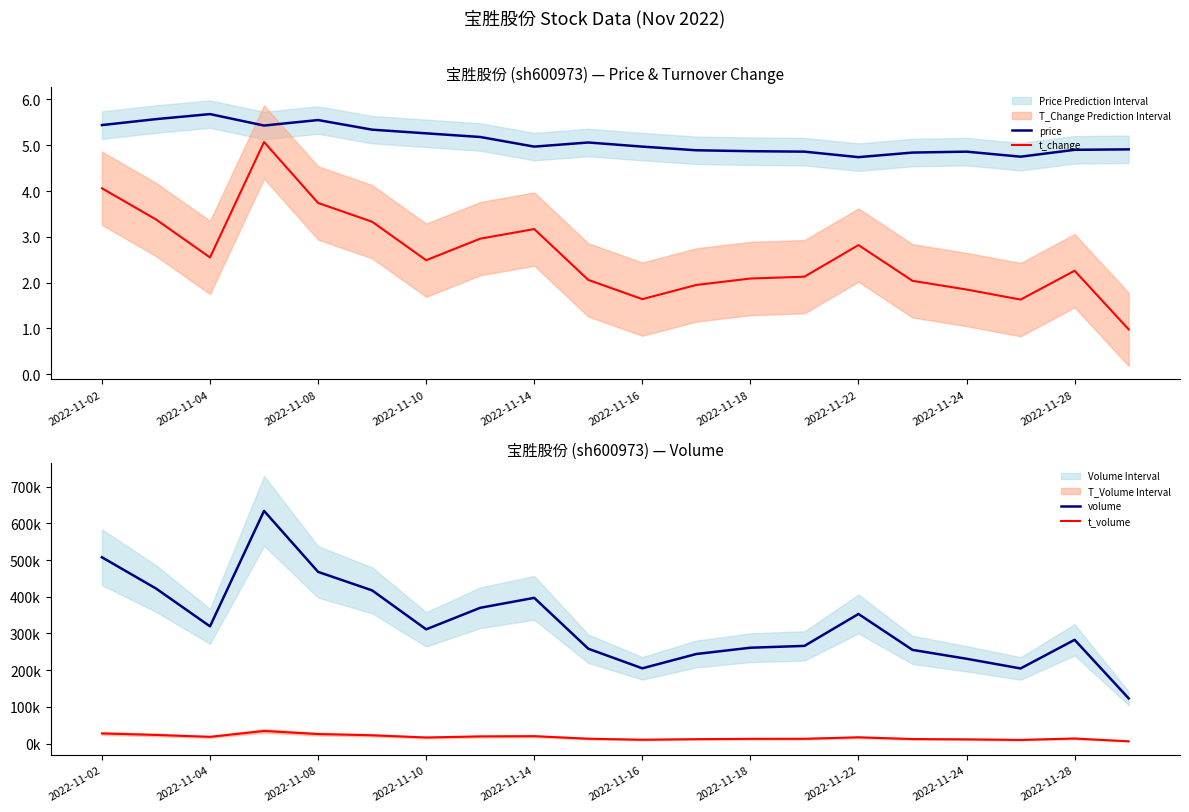

Reading left to right, extract all data points from this chart.

price: 5.4	5.6	5.7	5.4	5.5	5.3	5.3	5.2	5.0	5.1	5.0	4.9	4.9	4.9	4.7	4.8	4.9	4.8	4.9	4.9
t_change: 4.1	3.4	2.5	5.1	3.7	3.3	2.5	3.0	3.2	2.1	1.6	1.9	2.1	2.1	2.8	2.0	1.9	1.6	2.3	1.0
volume: 507815.0	422663.0	319501.0	634284.0	467943.0	417510.0	311367.0	370025.0	397167.0	258491.0	205021.0	244093.0	261160.0	266150.0	353127.0	255264.0	231098.0	204655.0	282757.0	123102.0
t_volume: 27463.0	23382.0	18183.0	34181.0	25802.0	22410.0	16395.0	19343.0	20003.0	13059.0	10268.0	11858.0	12760.0	12877.0	16920.0	12194.0	11306.0	9775.0	13643.0	5995.0